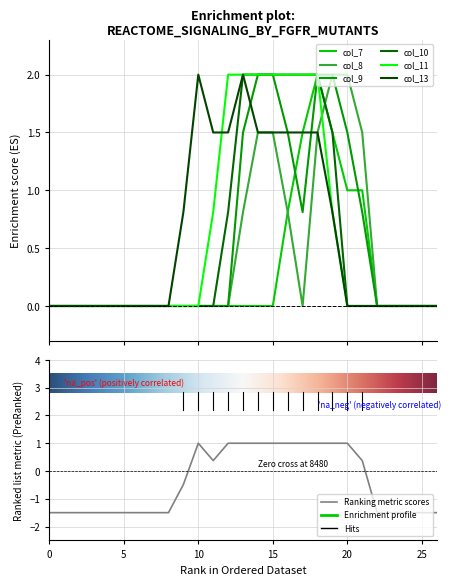

Which category has the highest value in the col_9 series?

14